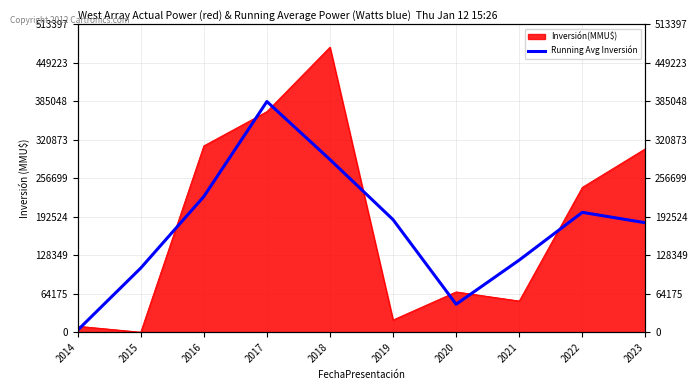

How many data points are above 187668?

5